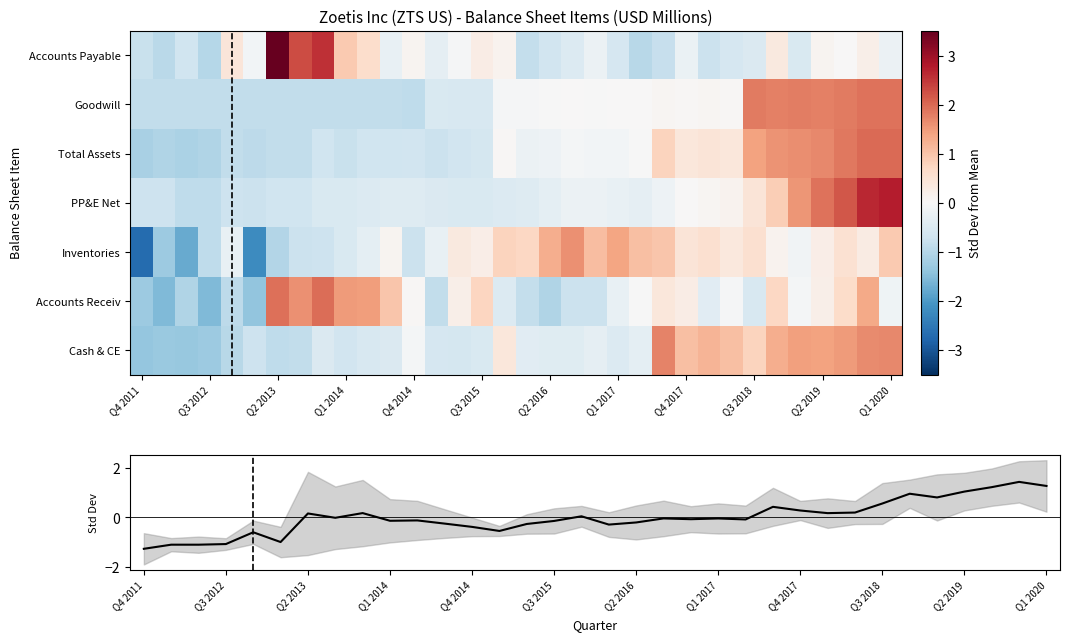

What is the greatest value displayed?

3.5